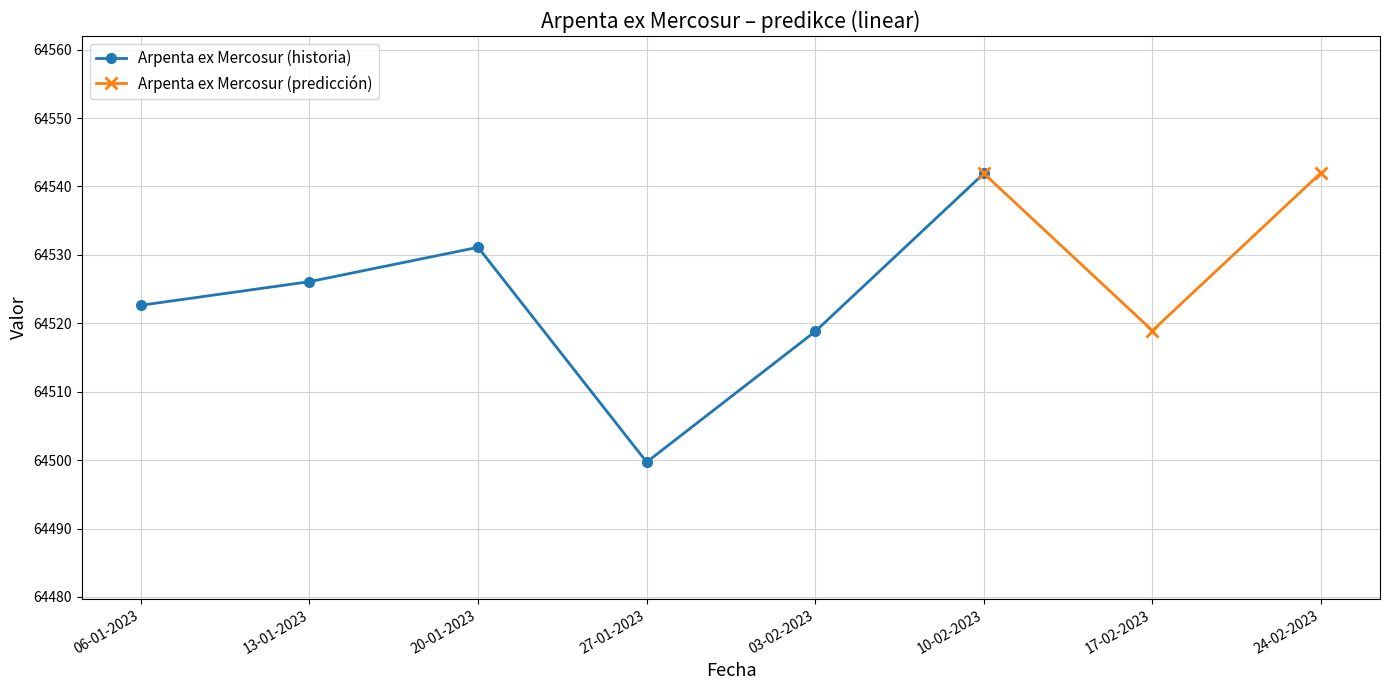

Reading right to left, list all the values displayed in this chart.

24-02-2023=64542.0	17-02-2023=64518.9	10-02-2023=64541.9	03-02-2023=64518.8	27-01-2023=64499.7	20-01-2023=64531.1	13-01-2023=64526.1	06-01-2023=64522.6